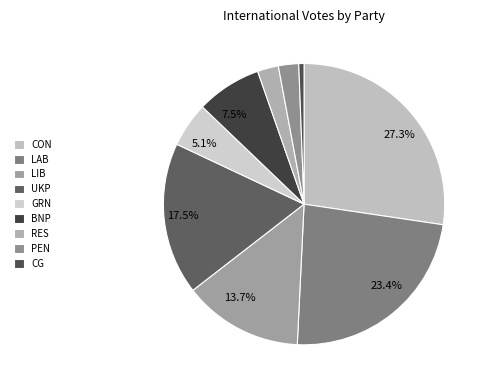

How many slices are in this pie chart?

9